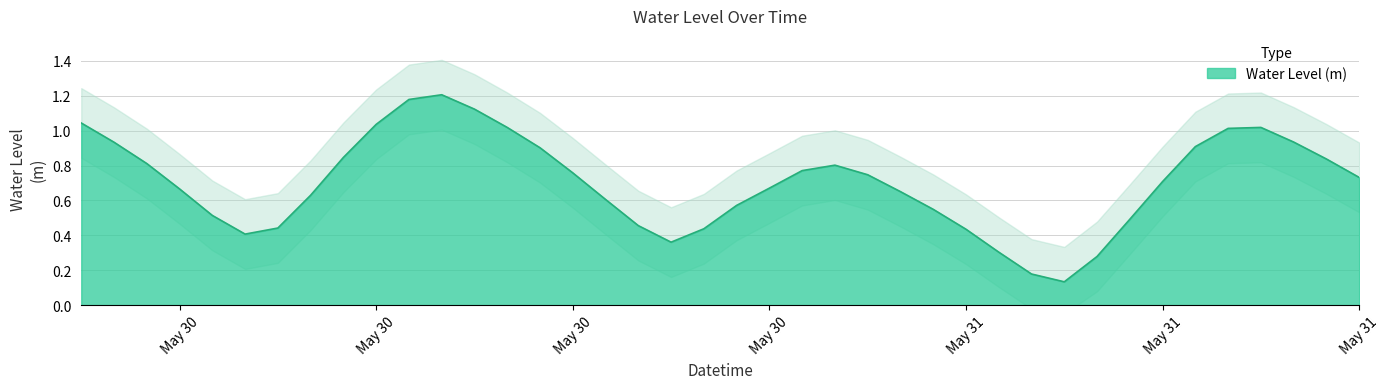

Count the number of categories in the chart.

40